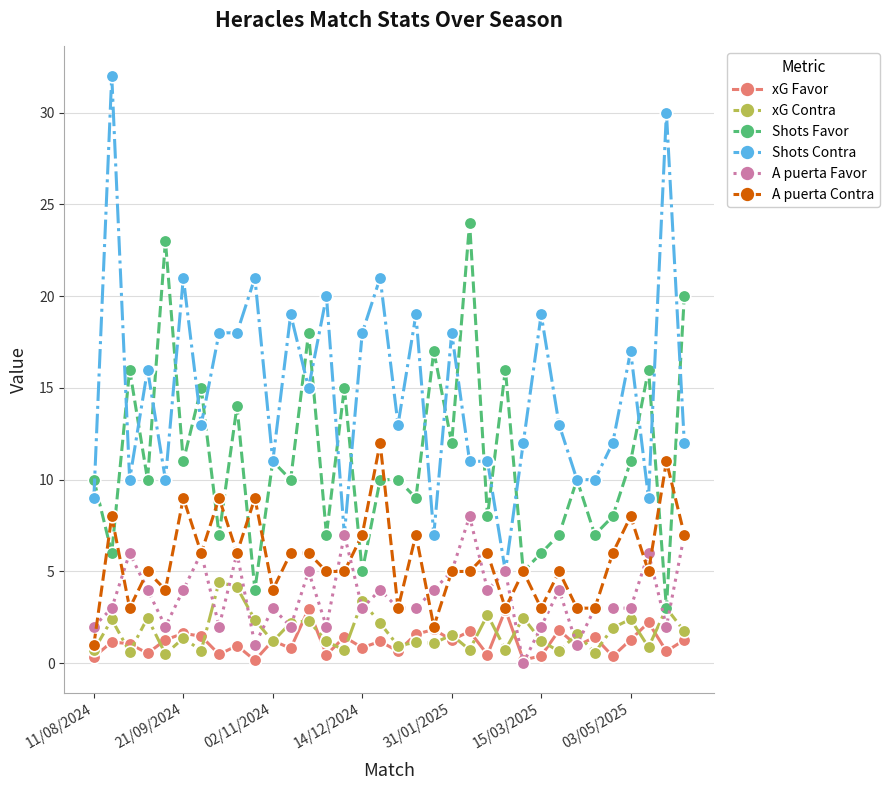

What is the difference between the second highest and second lowest values in the Shots Favor series?

19.0